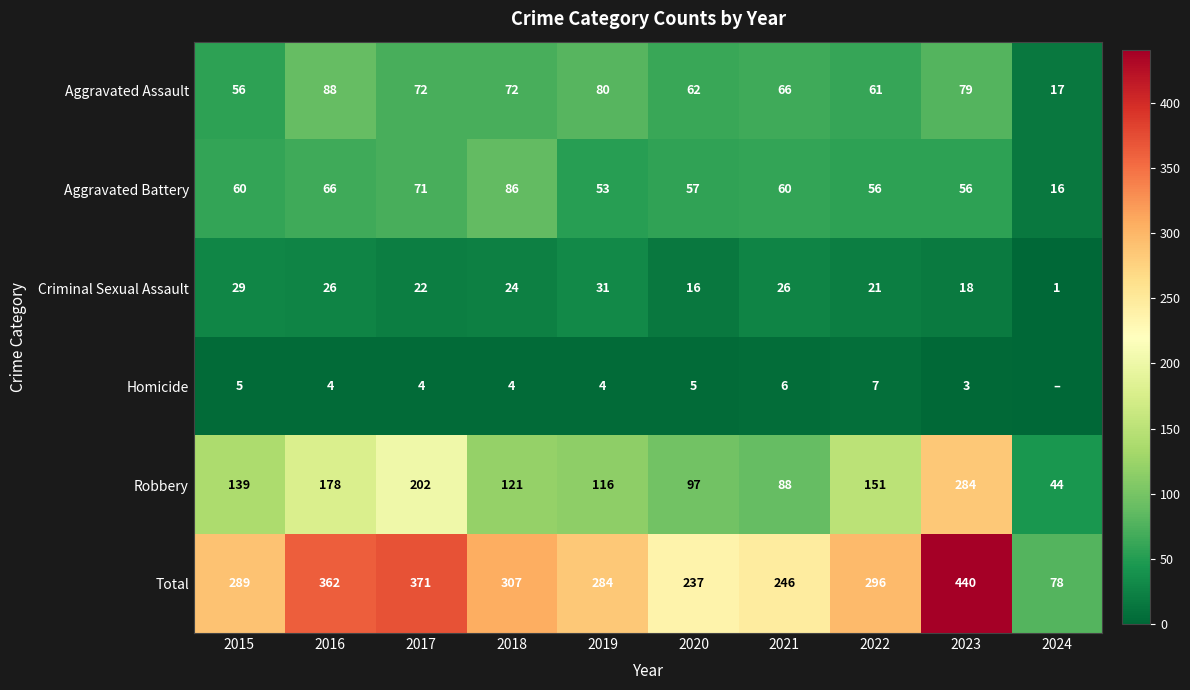

Is the value of Criminal Sexual Assault at 2022 greater than the value of Aggravated Battery at 2018?

No